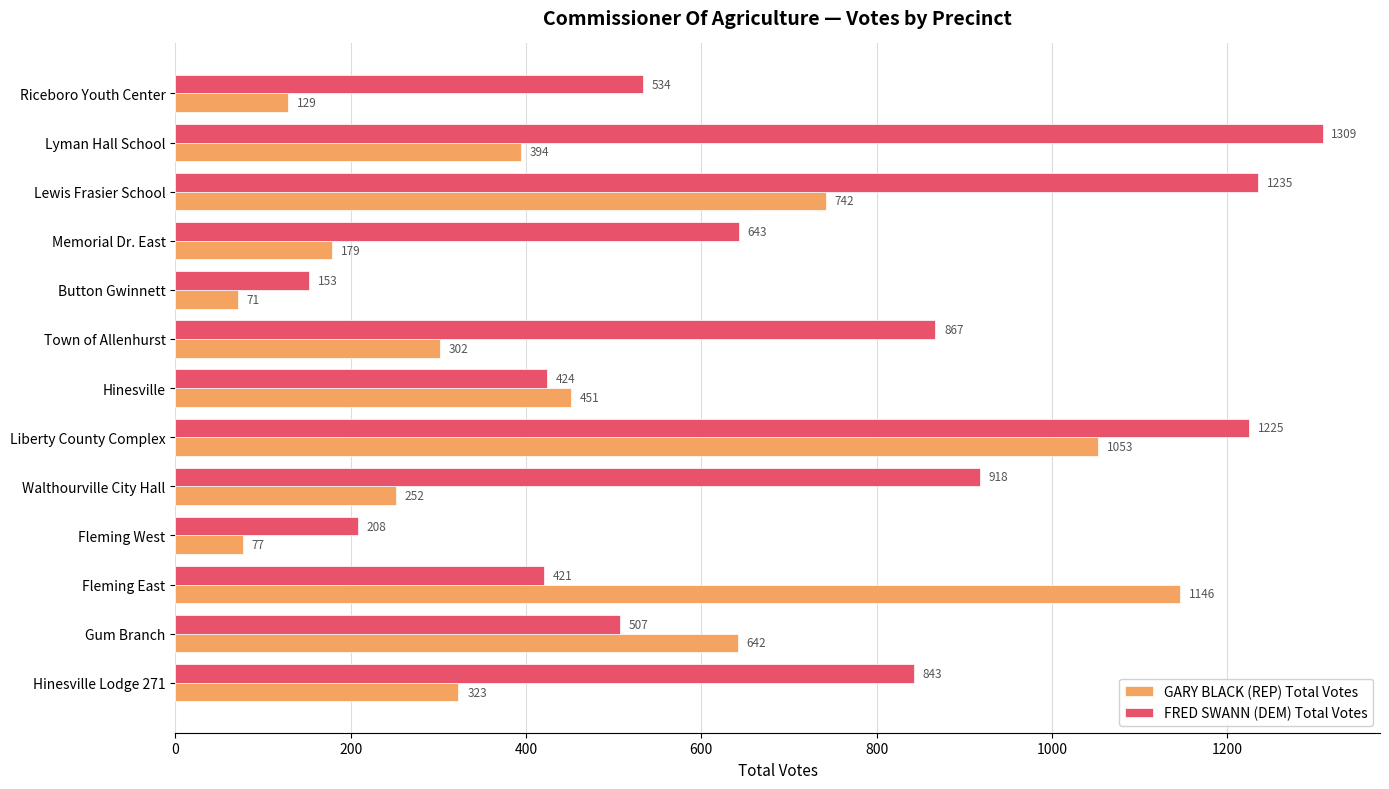

What is the difference between the maximum and minimum values in the FRED SWANN (DEM) Total Votes series?

1156